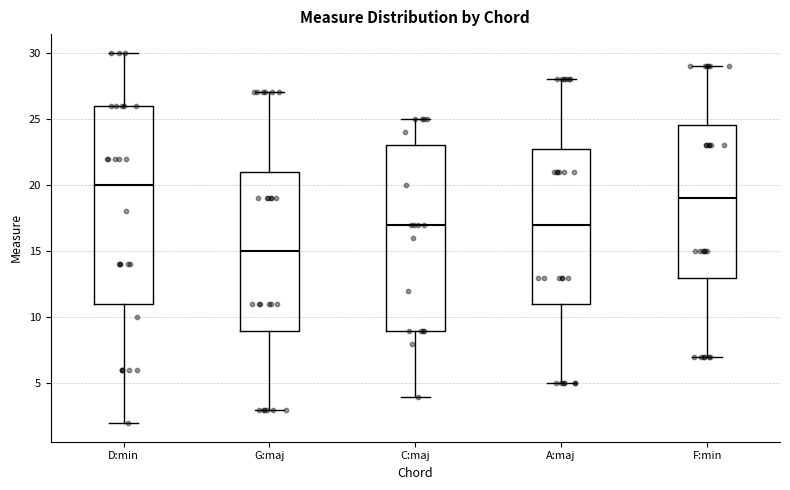

Which box's median line is the highest?

D:min